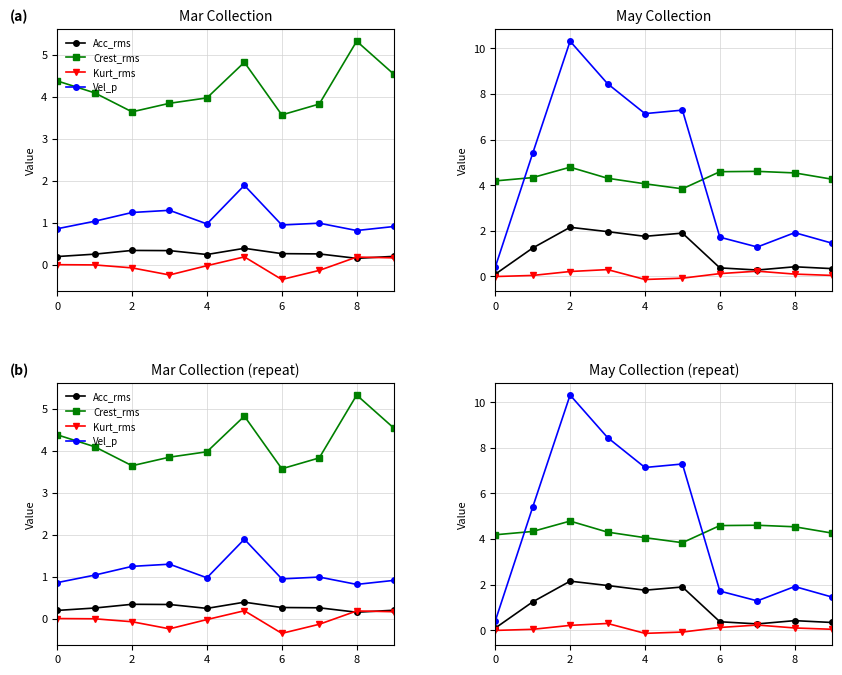

What is the maximum value for Crest_rms?

4.8